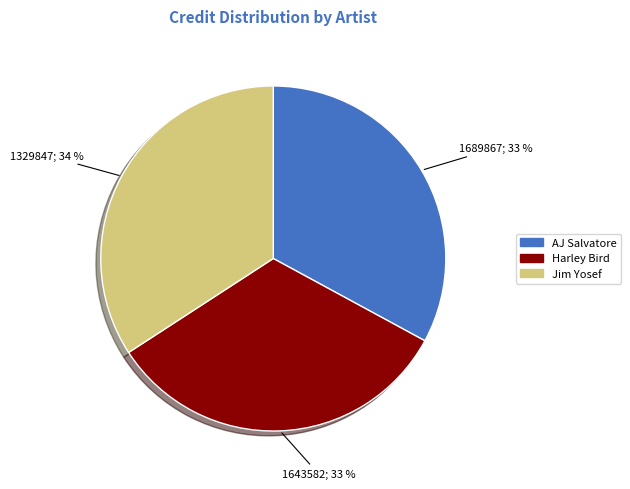

Combined, do Harley Bird and AJ Salvatore account for over 50%?

Yes